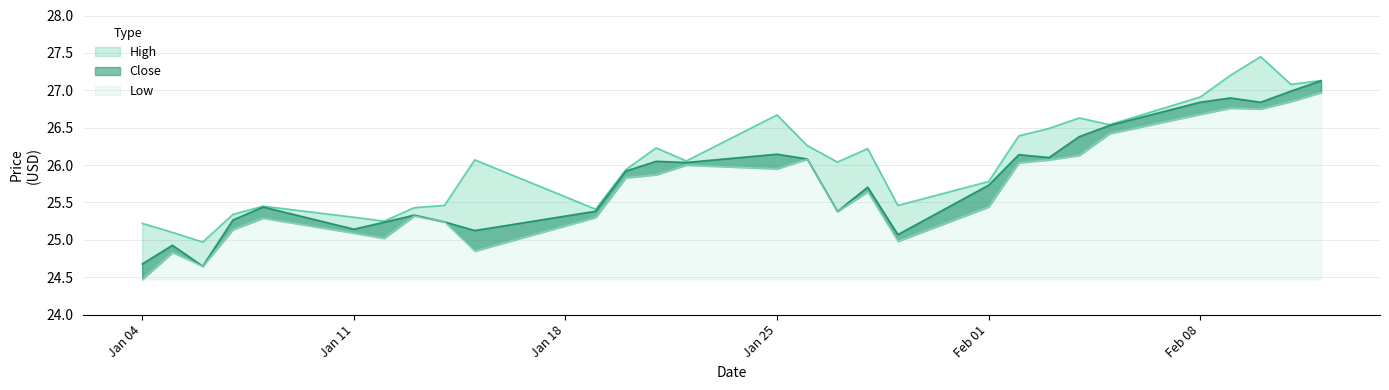

True or false: High and Close cross at least once.

False